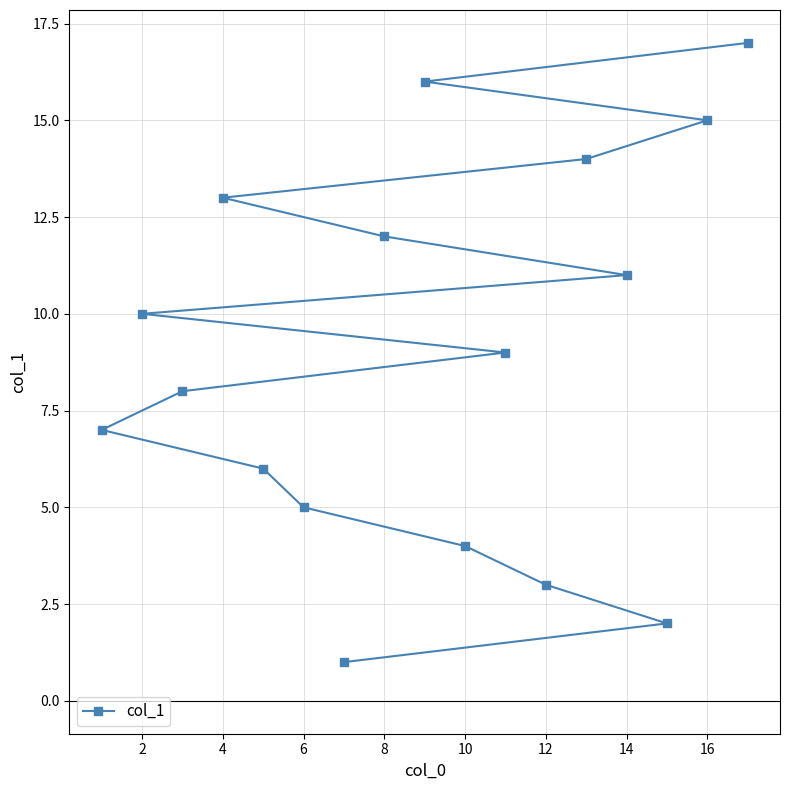

Reading left to right, what are all the values shown in this chart?

7	10	8	13	6	5	1	12	16	4	9	3	14	11	2	15	17